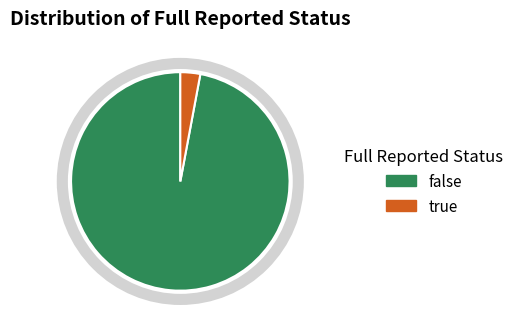

What is the ratio of the value at false to the value at true?

33.0